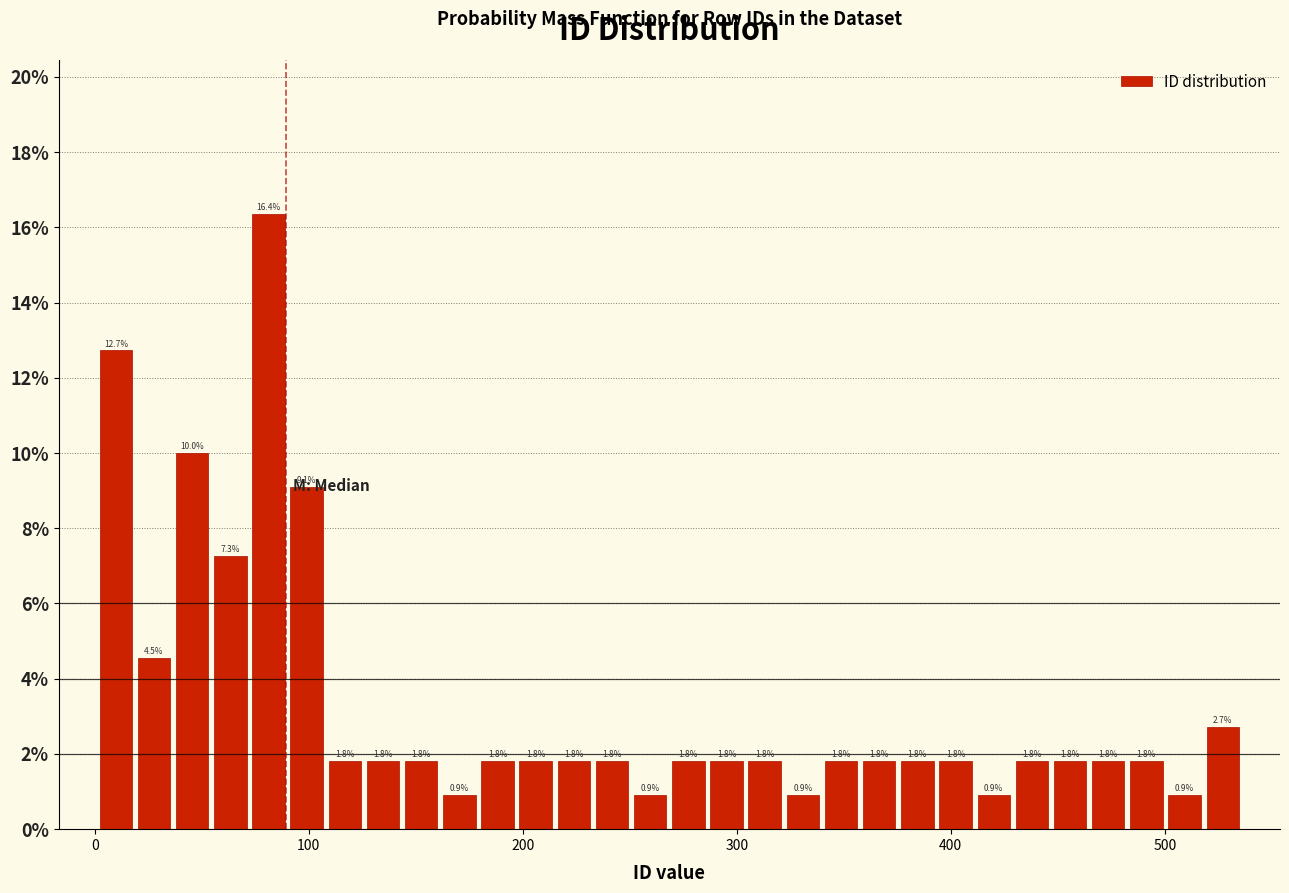

Read against the x-axis, roughly where is the centre of the tallest bar?

80